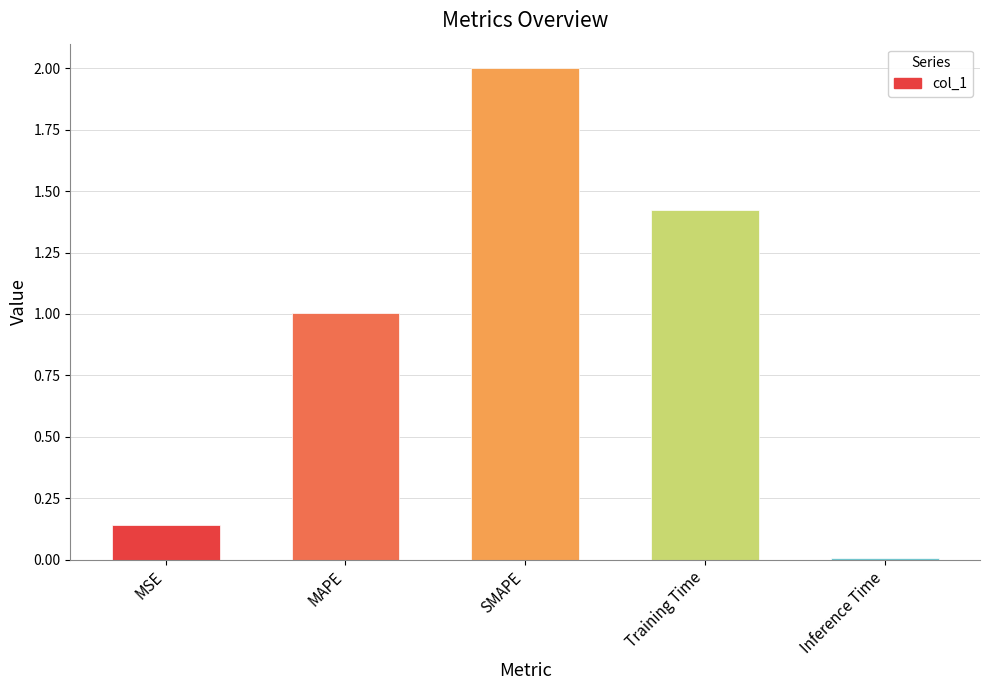

Where is the data nearest to the value 1?

MAPE